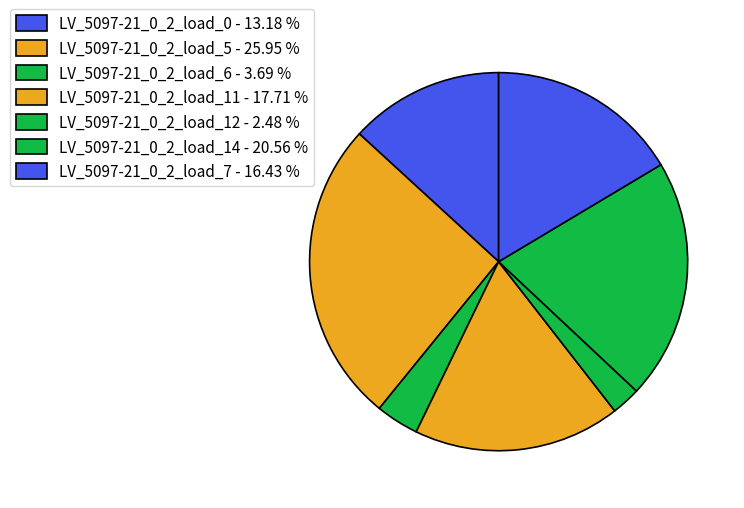

How many slices are in this pie chart?

7